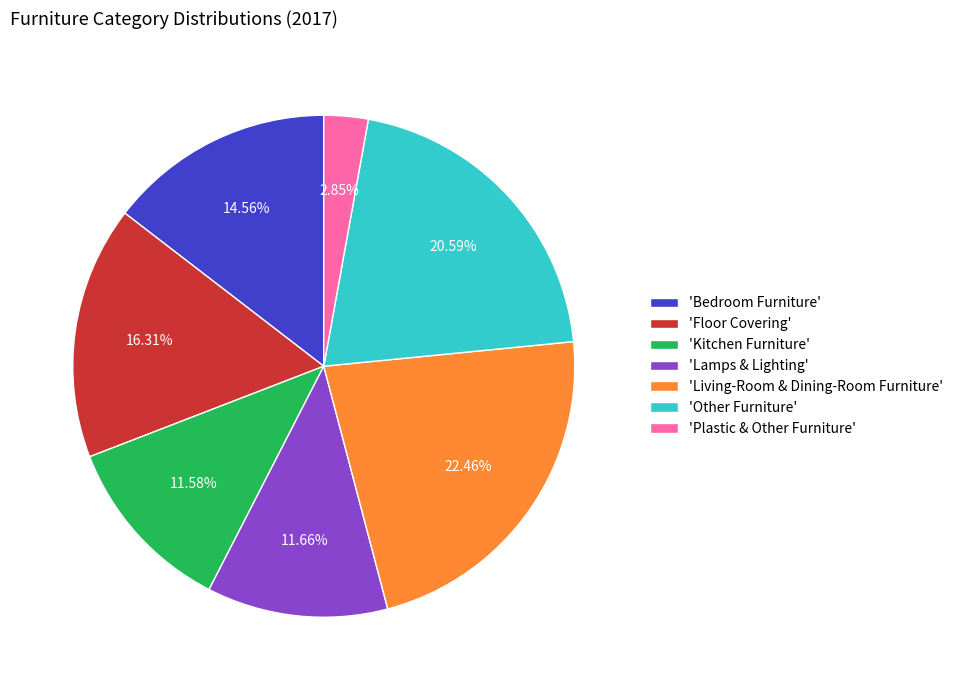

Count the number of slices in the pie.

7